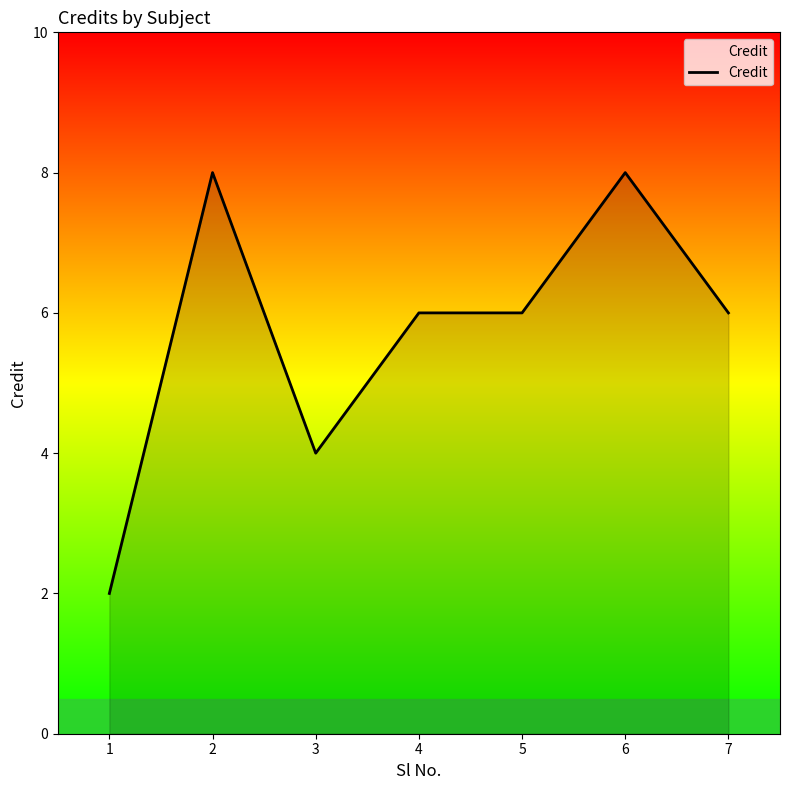

How many lines are shown in the chart?

1